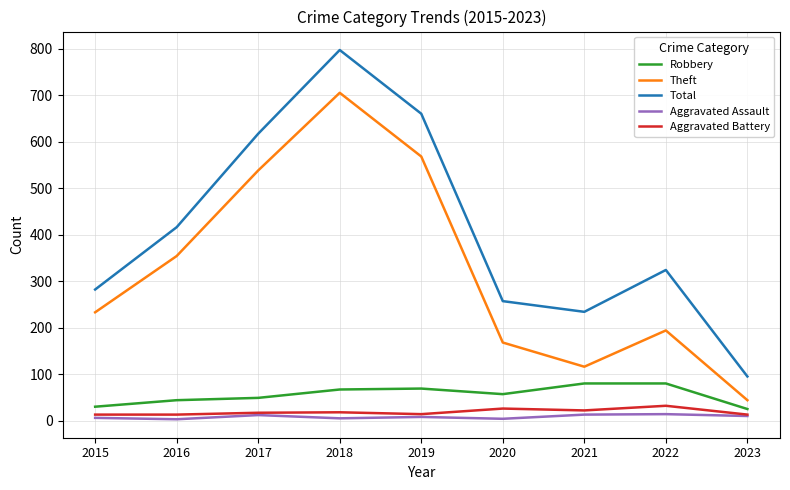

True or false: Aggravated Battery has a value of 22 at 2021.

True